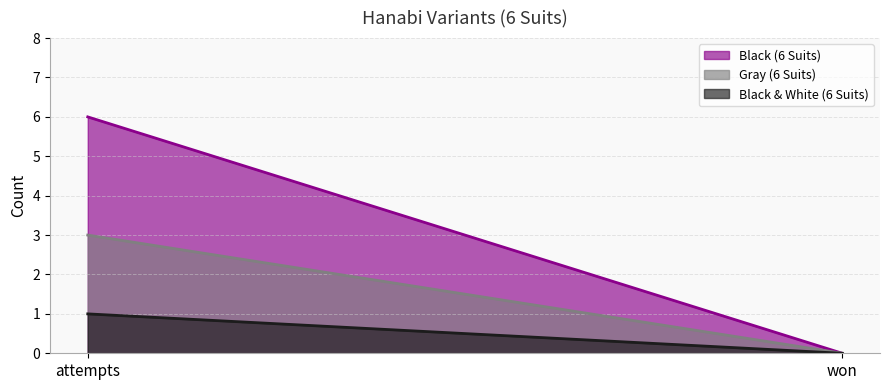

The Black & White (6 Suits) series shows 0 at won. True or false?

True